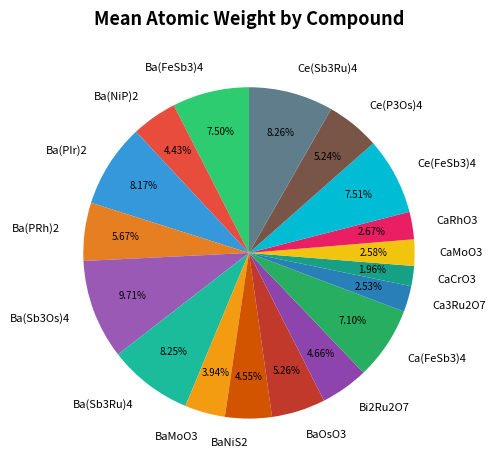

To the nearest percent, what is the difference between the largest and smallest slice percentages?

8%